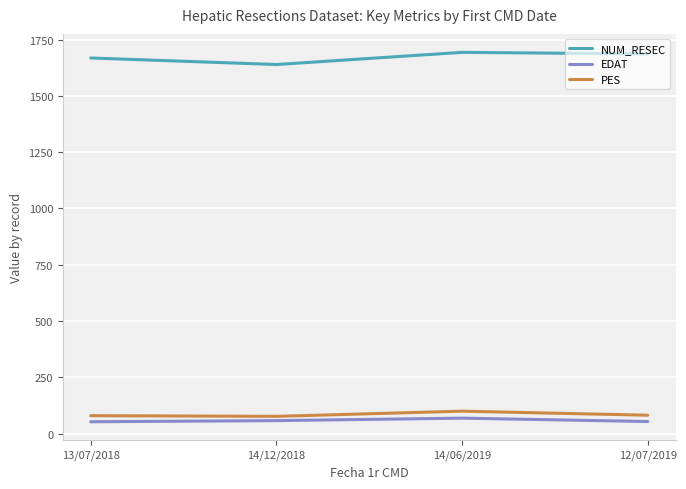

True or false: EDAT and PES intersect in this chart.

False